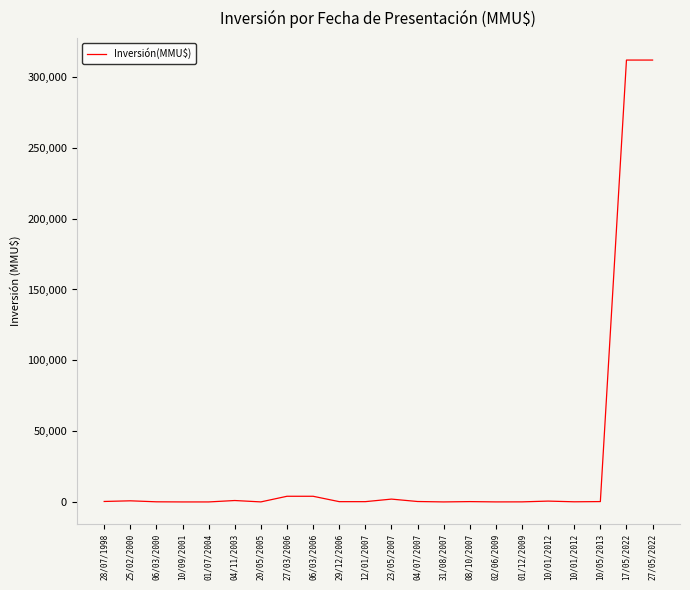

What is the change in value from 20/05/2005 to 10/05/2013?

+224